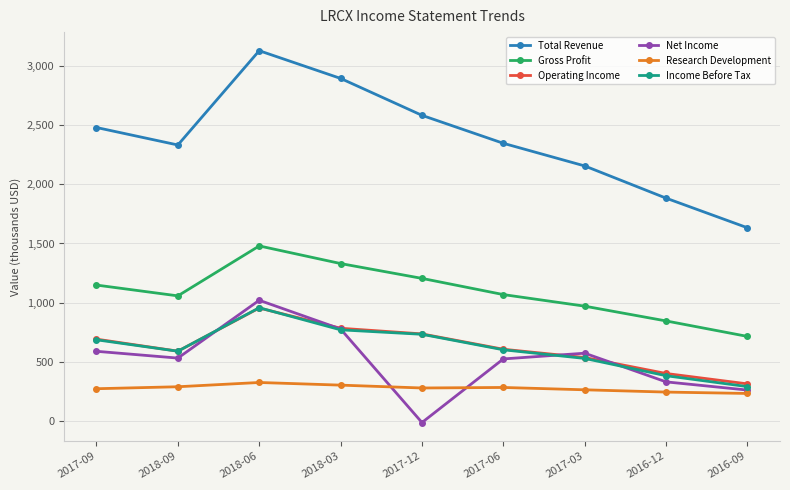

Where is the first local maximum for Net Income?

2018-06